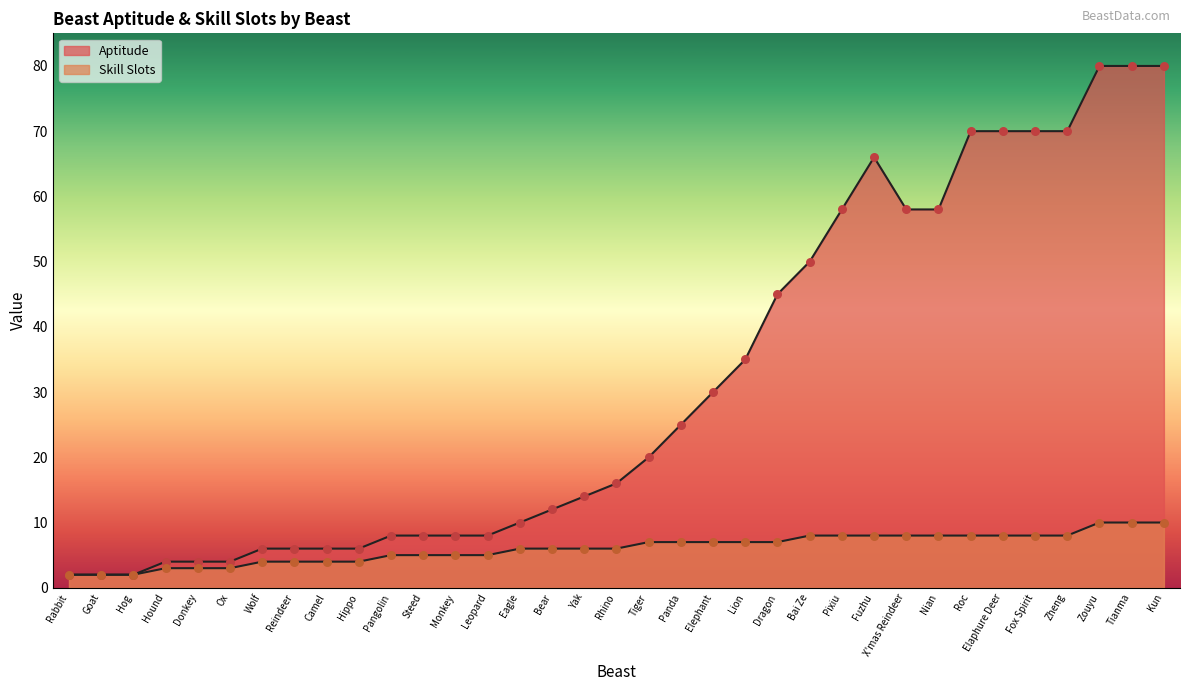

Which series contains the lowest Y value?

Aptitude